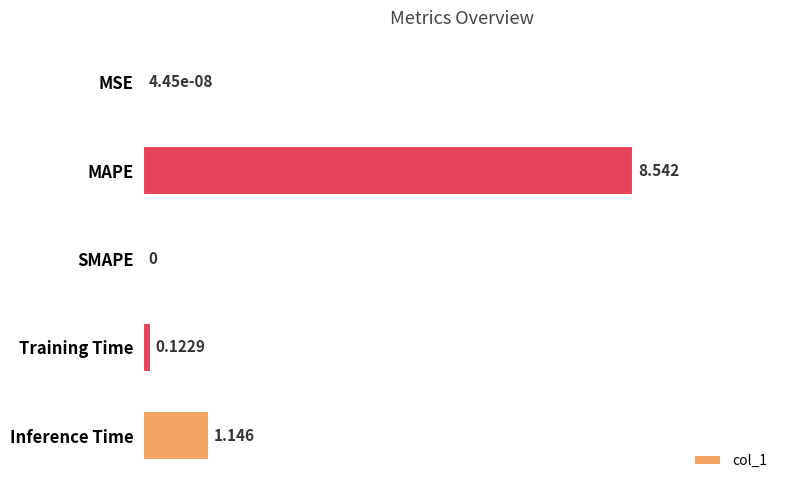

Where is the data nearest to the value 4?

Inference Time